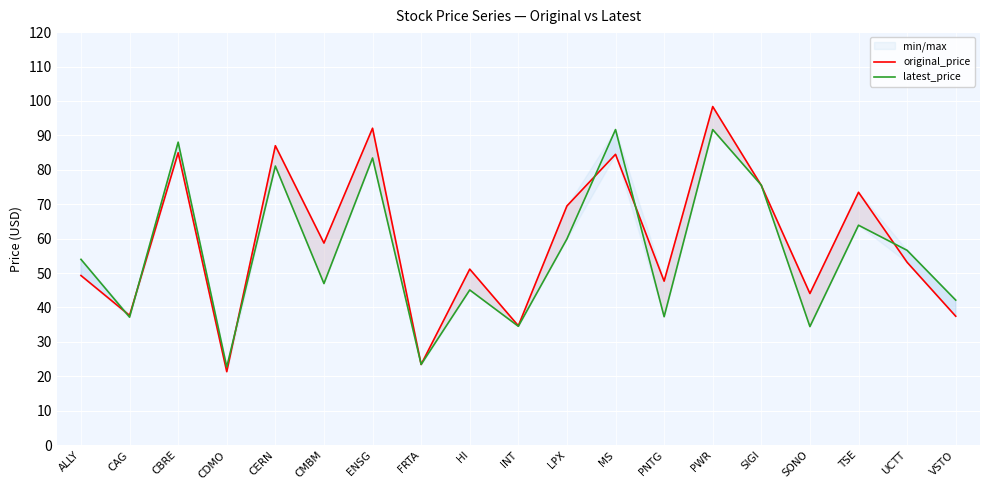

What are all the series names shown in the legend?

original_price, latest_price